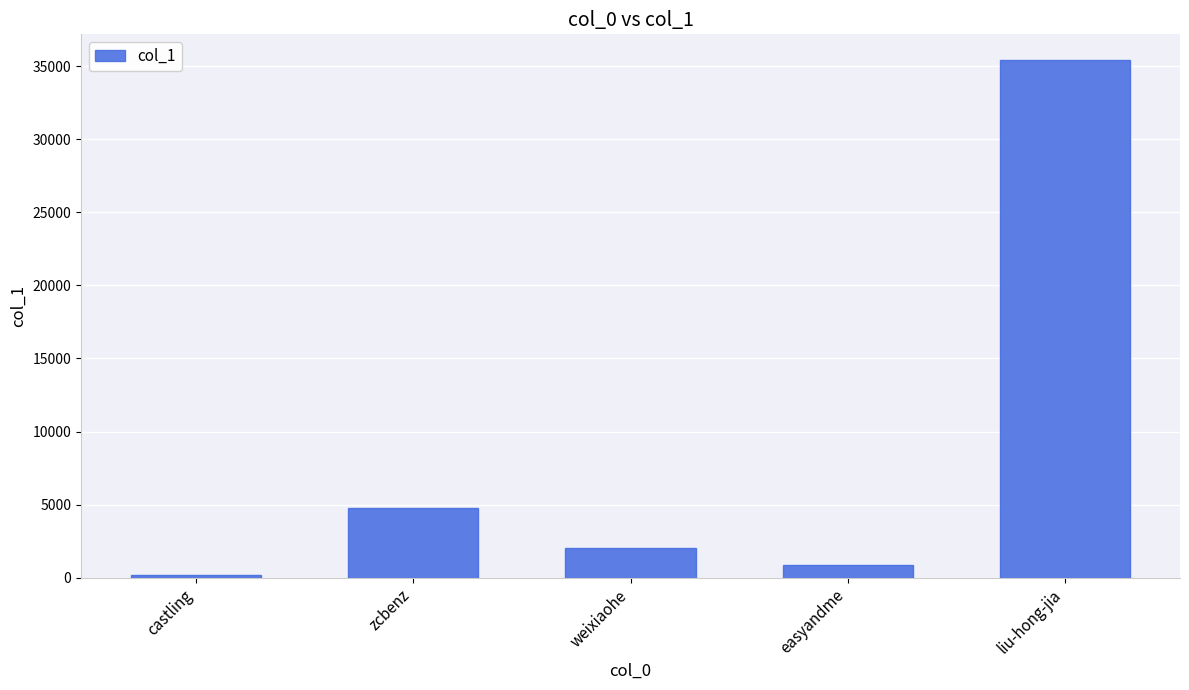

Which label corresponds to the smallest value in the chart?

castling